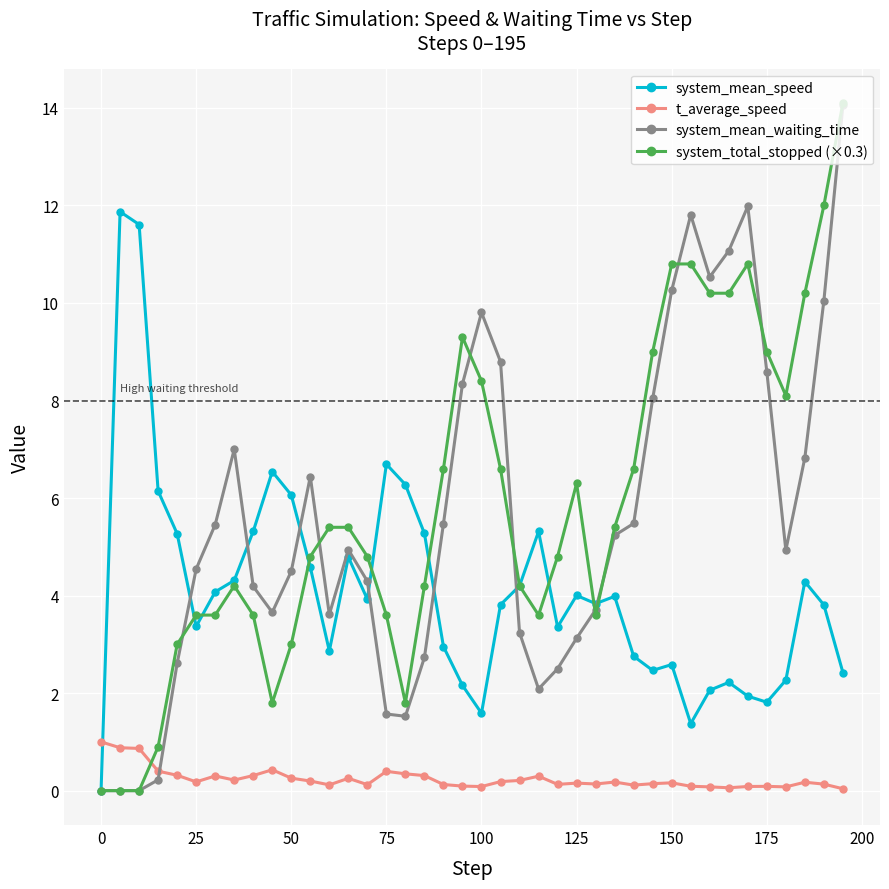

True or false: system_mean_waiting_time has more than 1 interior local peaks.

True